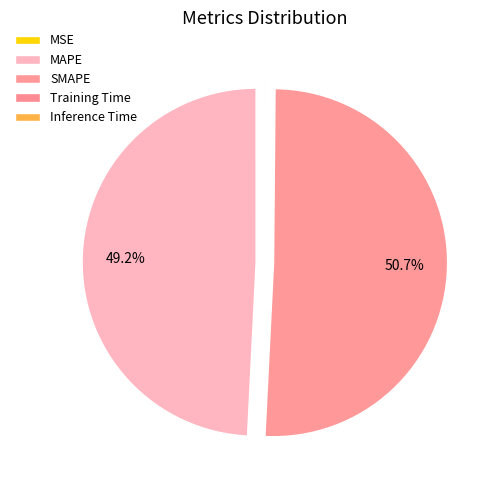

Is there a majority slice in this chart?

Yes